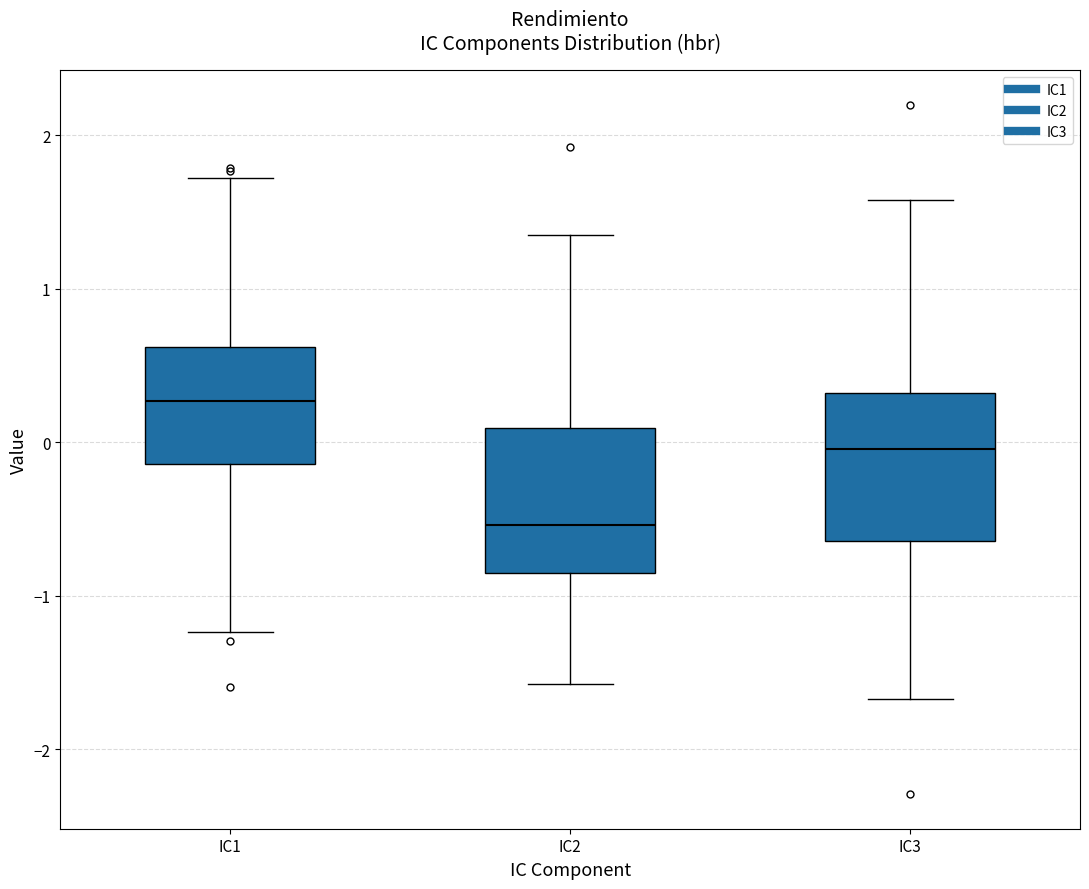

Reading left to right, read every box against the y-axis: the position of its median line, the range the box covers, and the ends of its whiskers. The values are not printed on the chart, so give them approximately, as read against the axis.

IC1: median 0.3, box -0.1 to 0.6, whiskers -1.2 to 1.7
IC2: median -0.5, box -0.9 to 0.1, whiskers -1.6 to 1.4
IC3: median 0.0, box -0.6 to 0.3, whiskers -1.7 to 1.6